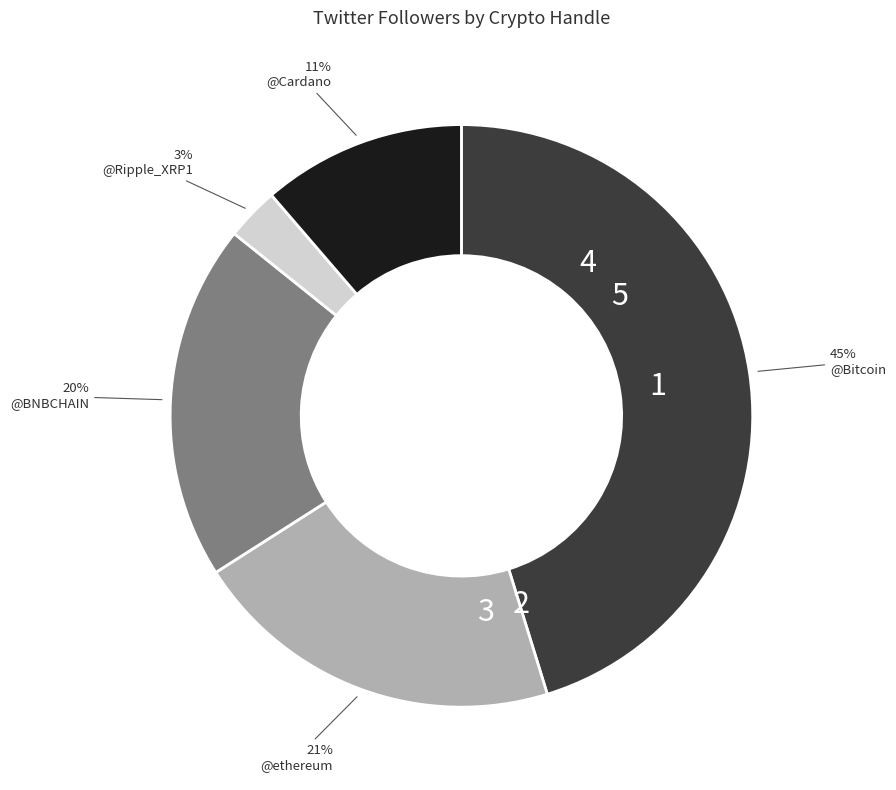

Is there any slice that represents more than half of the pie?

No